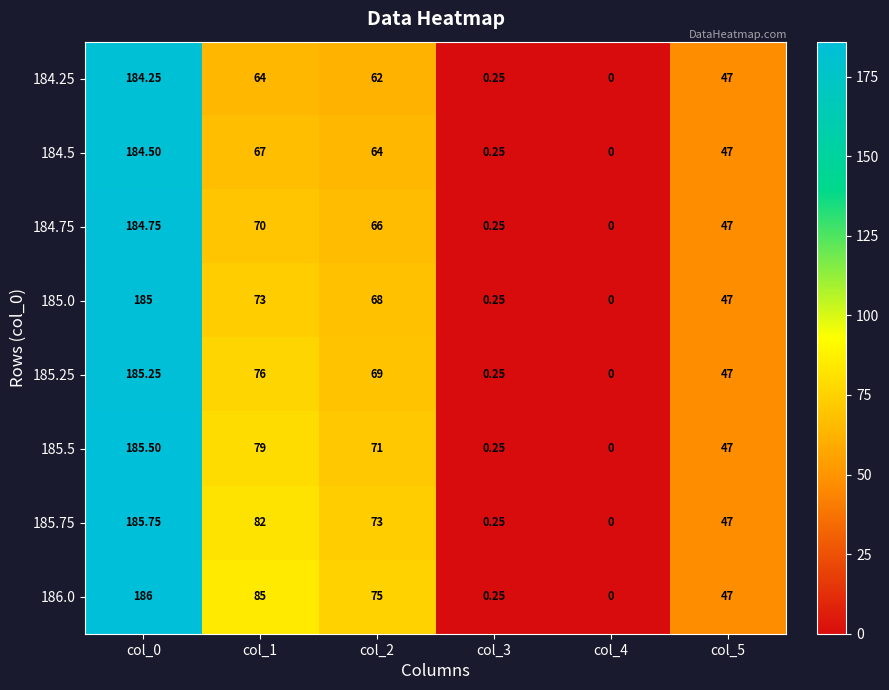

Is the value of 184.25 at col_2 greater than the value of 185.25 at col_1?

No